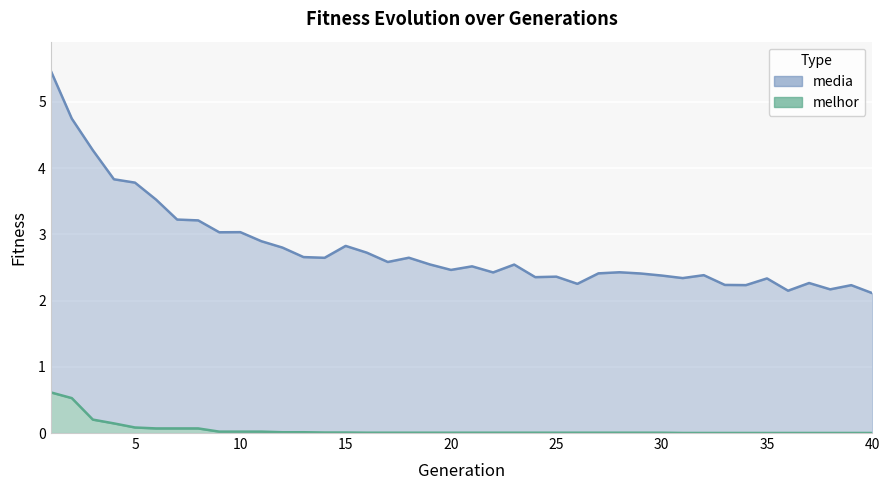

Which series has the widest spread of values?

media